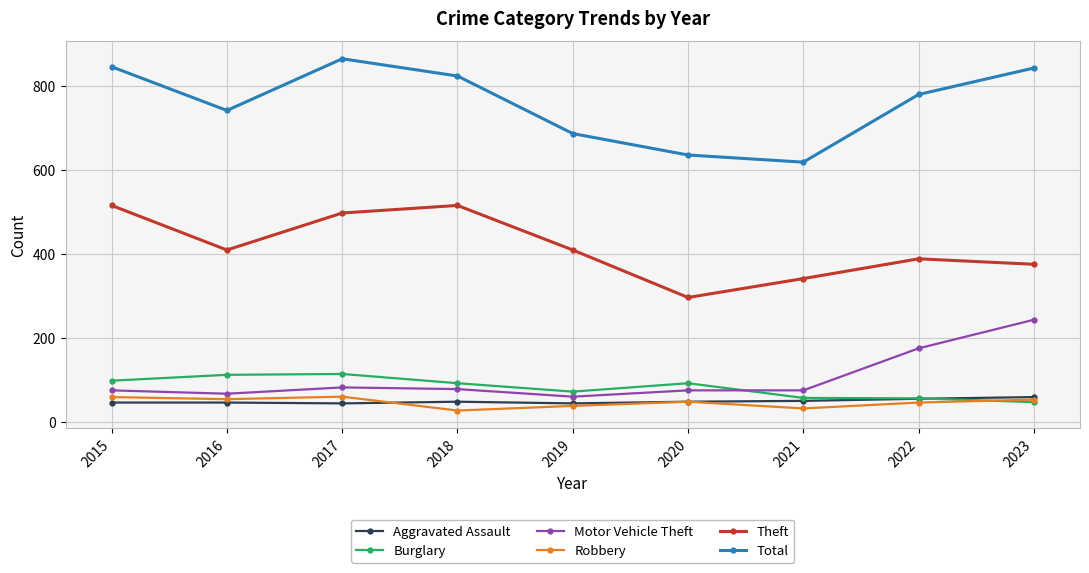

What is the minimum value shown in the chart?

27